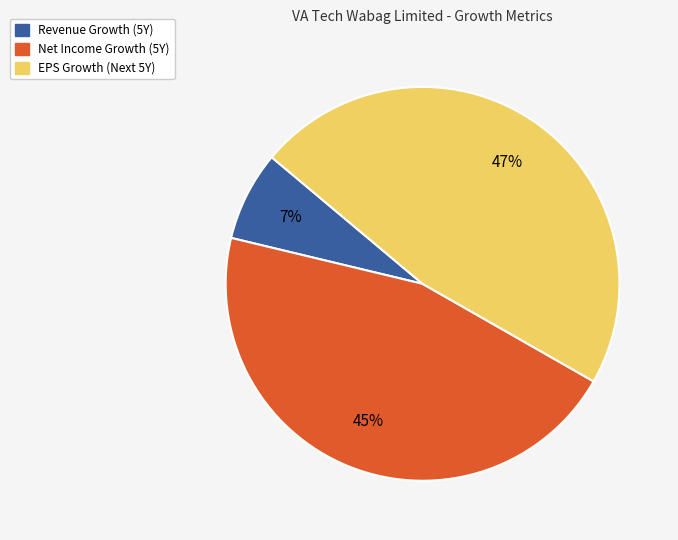

Is there a majority slice in this chart?

No